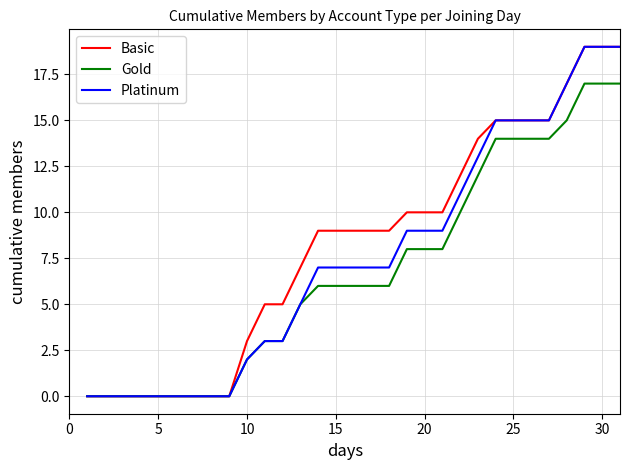

What is the maximum value for Platinum?

19